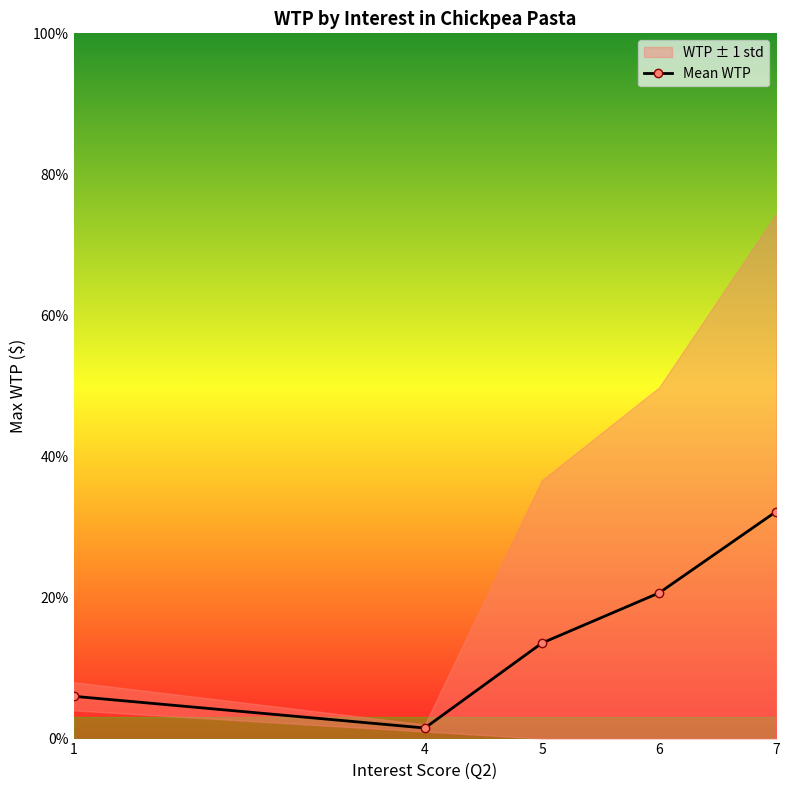

What is the ratio of the value at 4 to the value at 5?

0.1